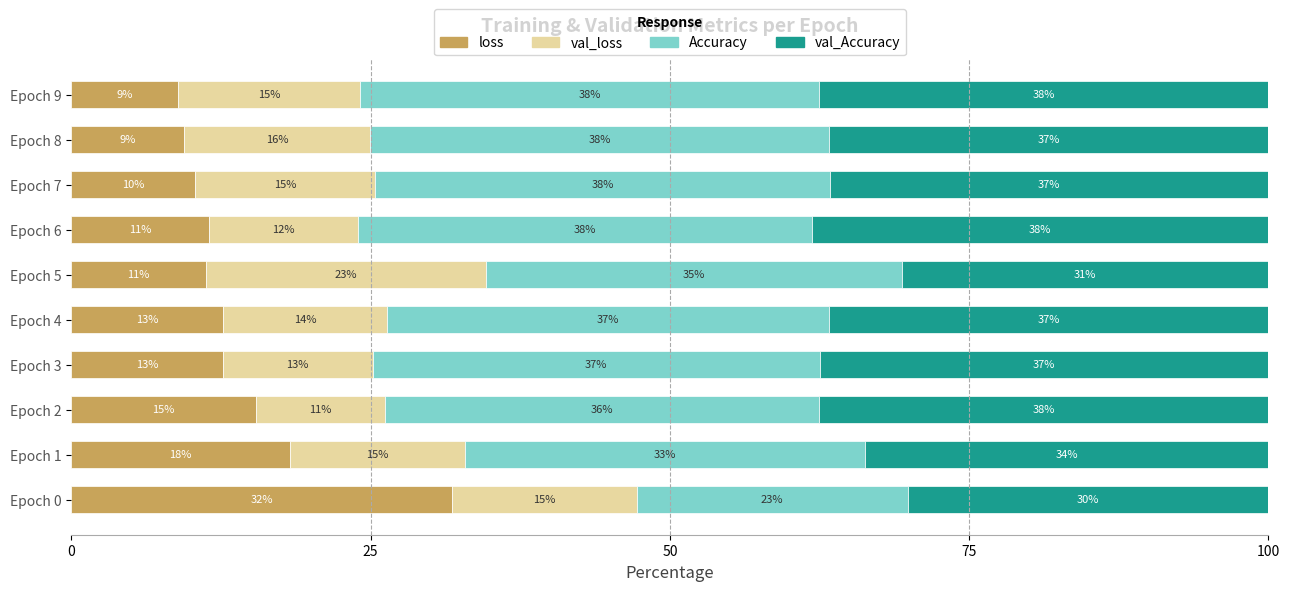

Reading left to right, extract all data points from this chart.

loss: 31.8	18.2	15.4	12.6	12.6	11.3	11.5	10.3	9.4	8.9
val_loss: 15.4	14.7	10.8	12.6	13.7	23.4	12.4	15.0	15.5	15.2
Accuracy: 22.7	33.3	36.2	37.3	36.9	34.7	37.9	38.0	38.4	38.4
val_Accuracy: 30.1	33.7	37.6	37.5	36.7	30.6	38.1	36.6	36.7	37.5